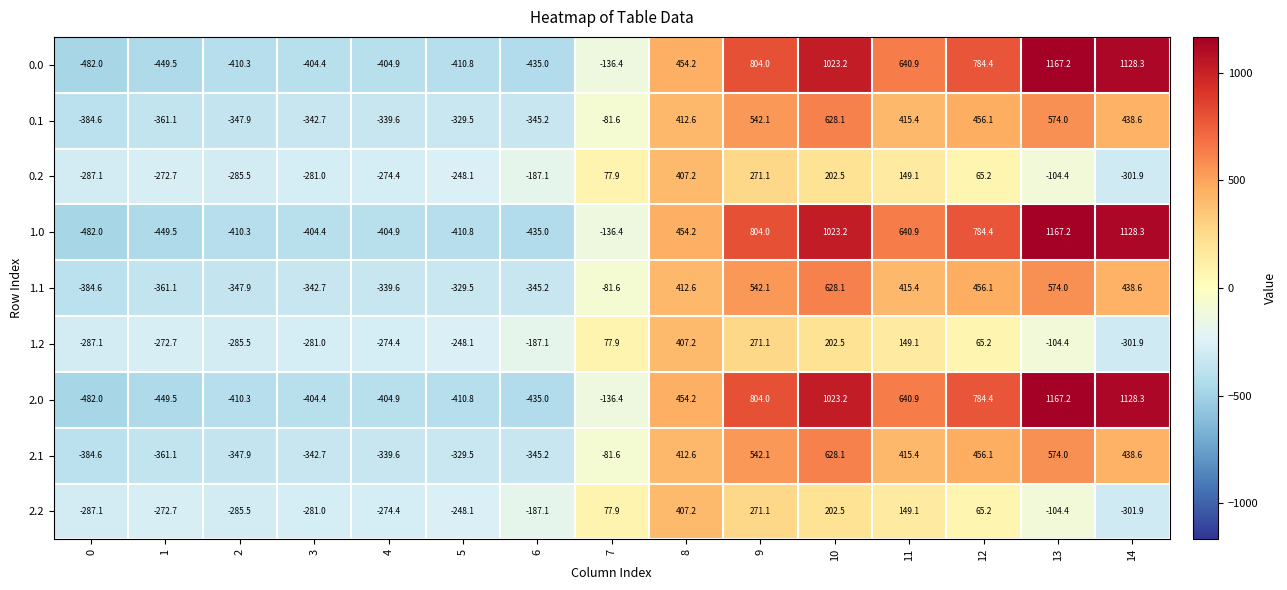

How many categories are shown in the chart?

15